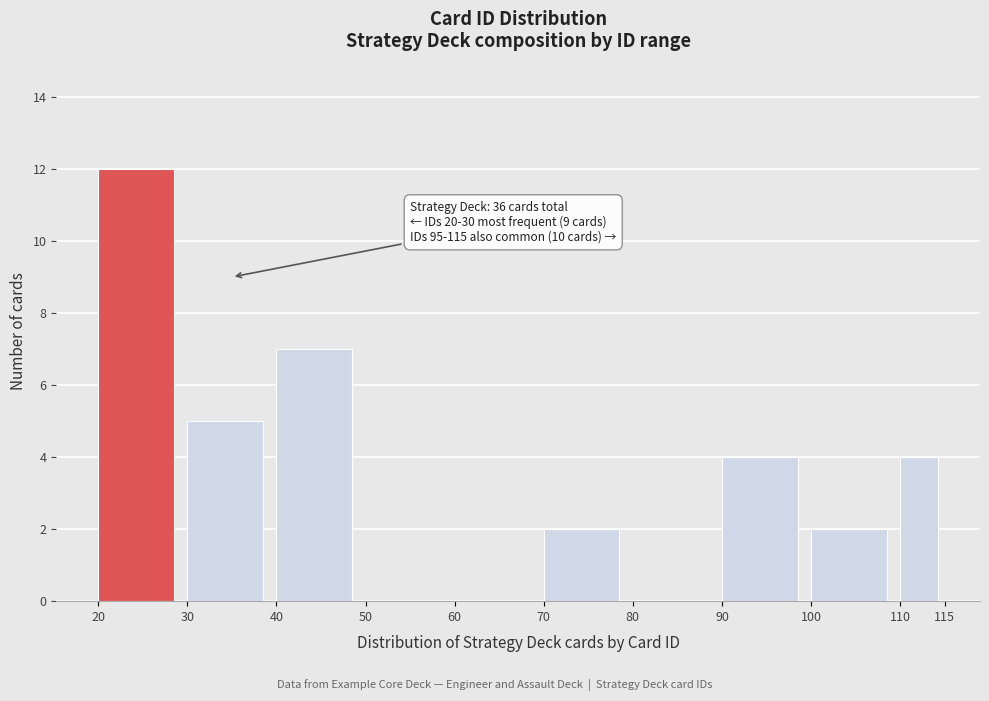

Which range on the x-axis has the tallest bar?

20 to 30